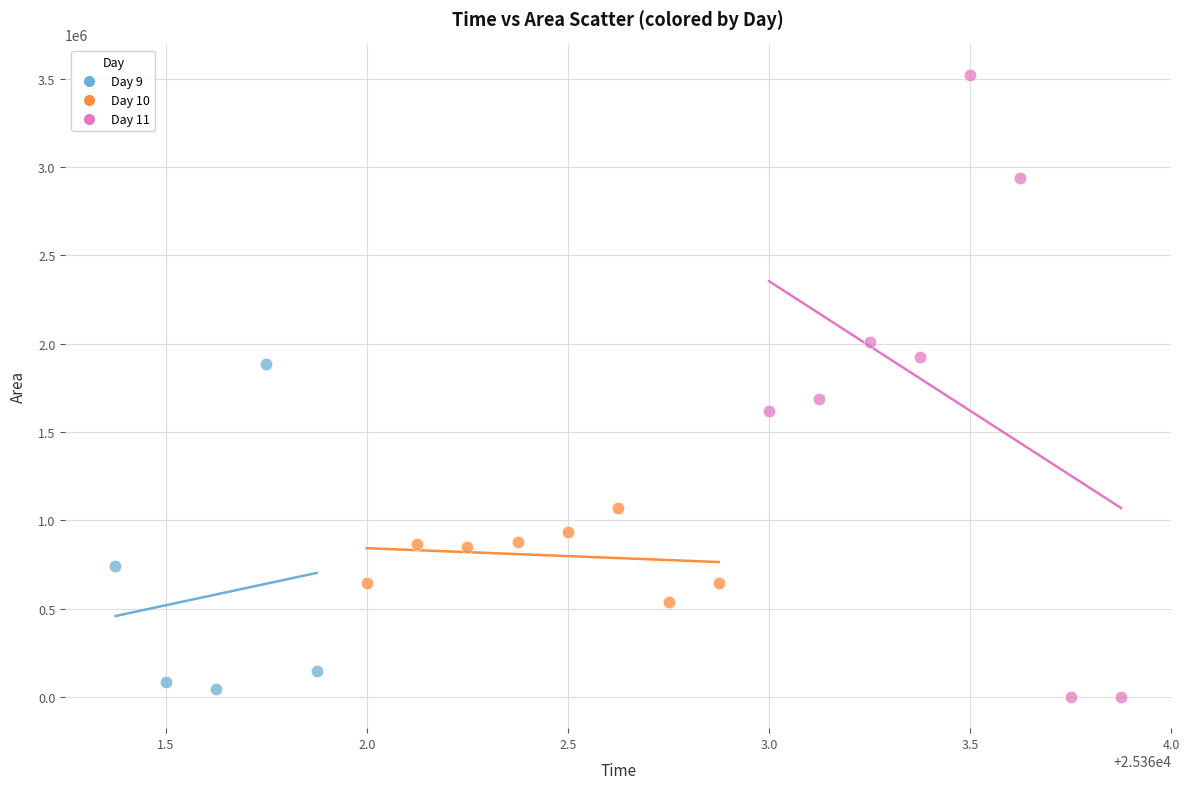

Which series has the largest Y range (max minus min)?

Day 11